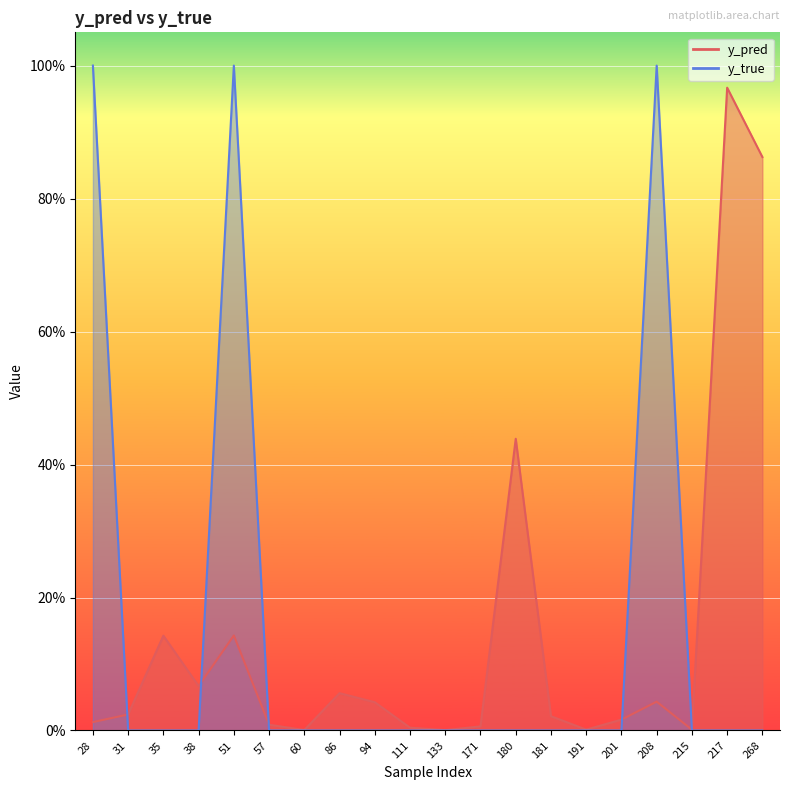

Between 31 and 60, which is larger?

31